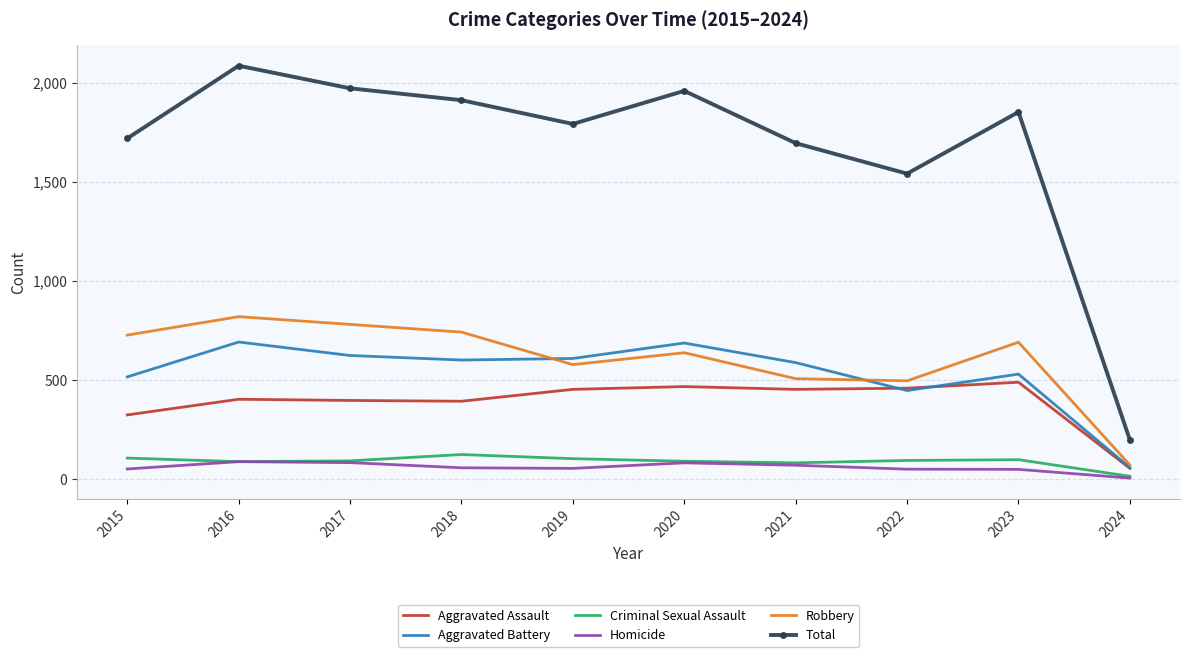

What is the difference between the maximum and minimum values in the Homicide series?

83